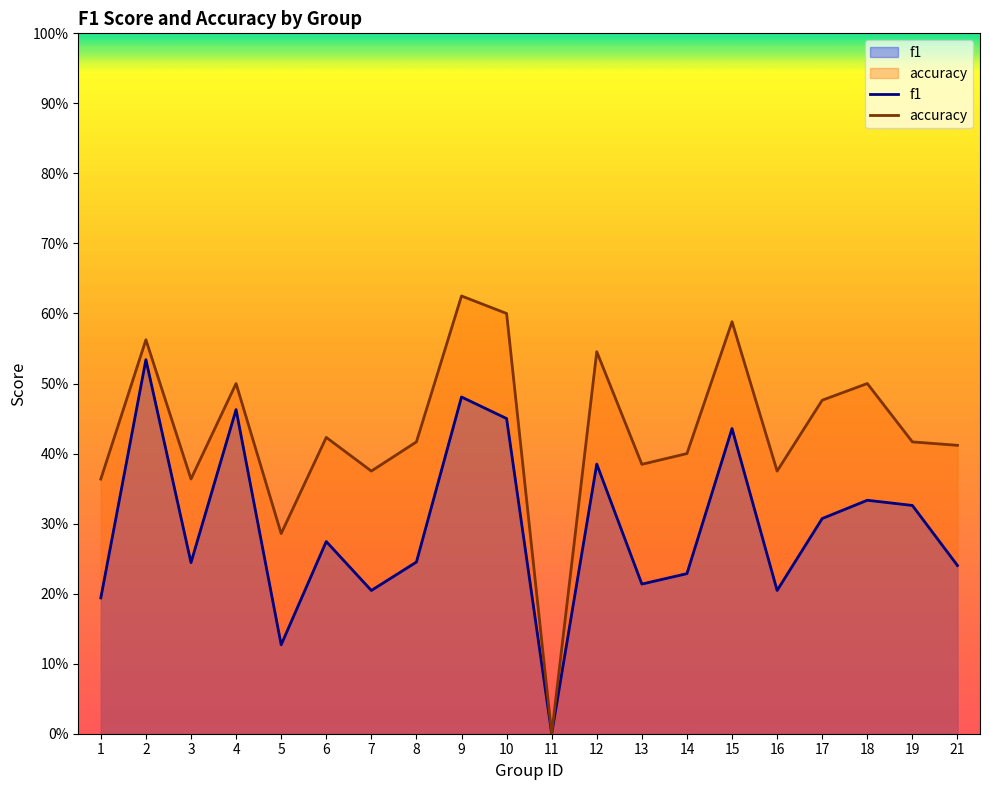

How many interior local valleys does the accuracy series have?

6